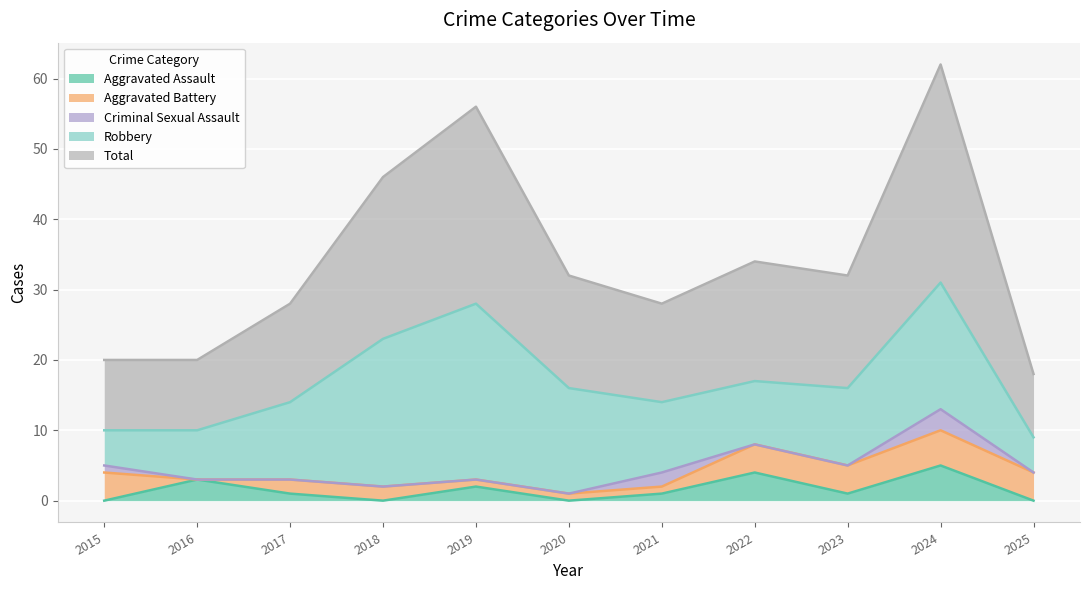

Where does the Aggravated Battery series first go above 2?

2015